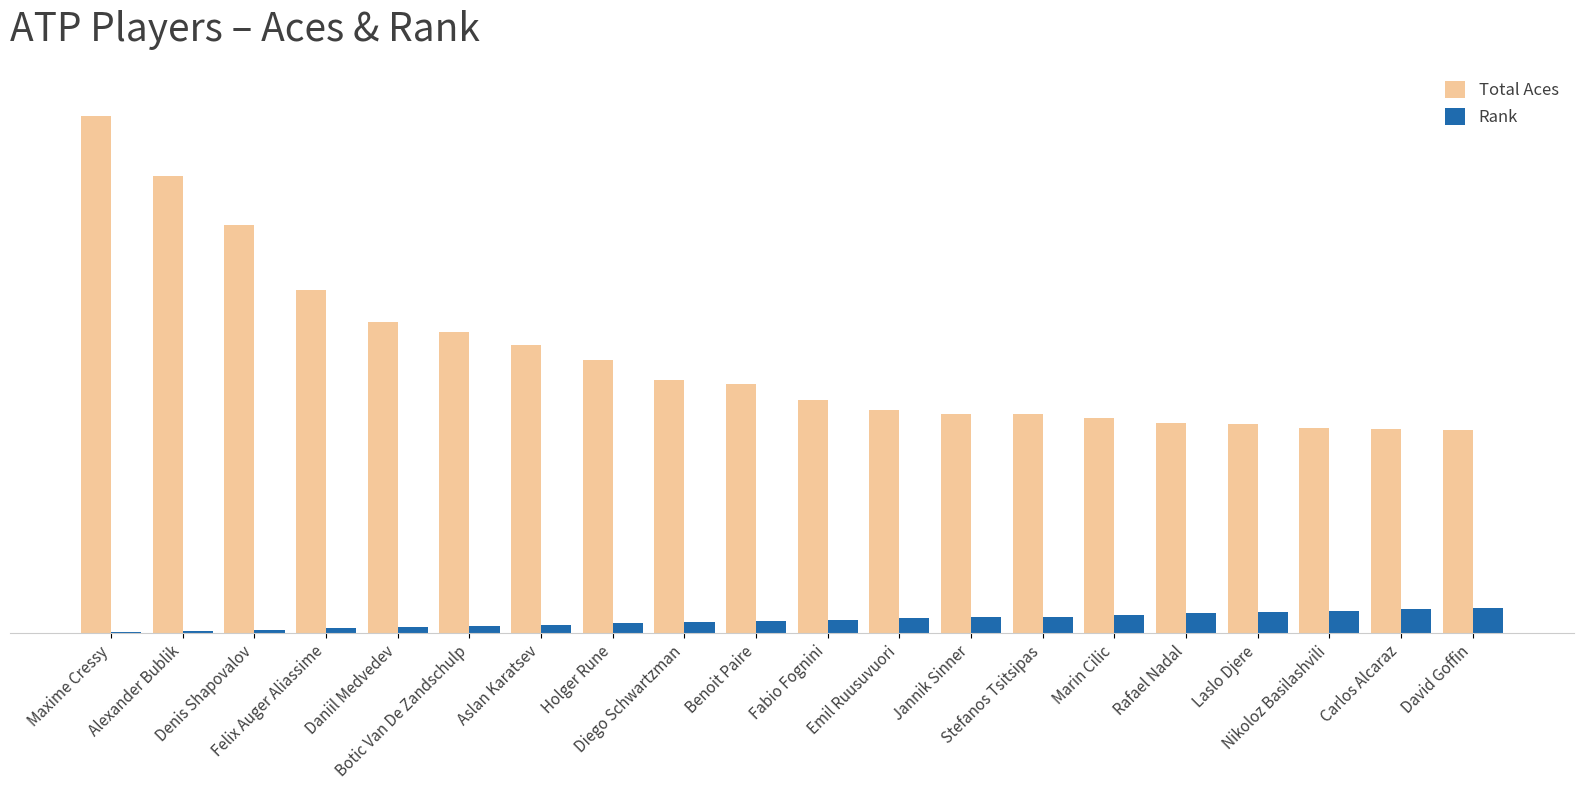

What are all the series names shown in the legend?

Total Aces, Rank